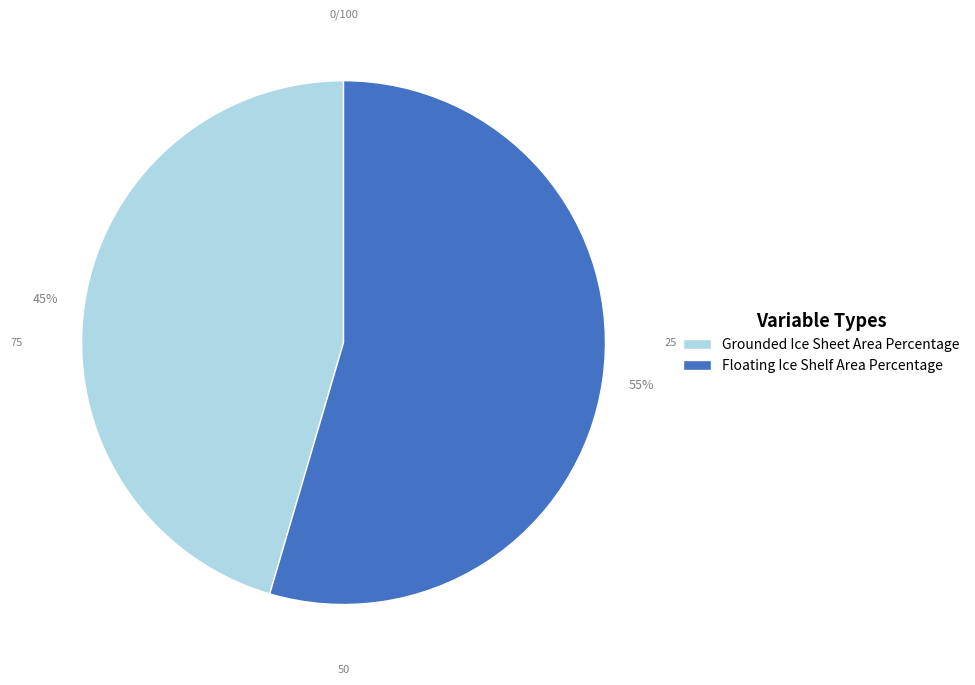

Which slice is the smallest?

Grounded Ice Sheet Area Percentage